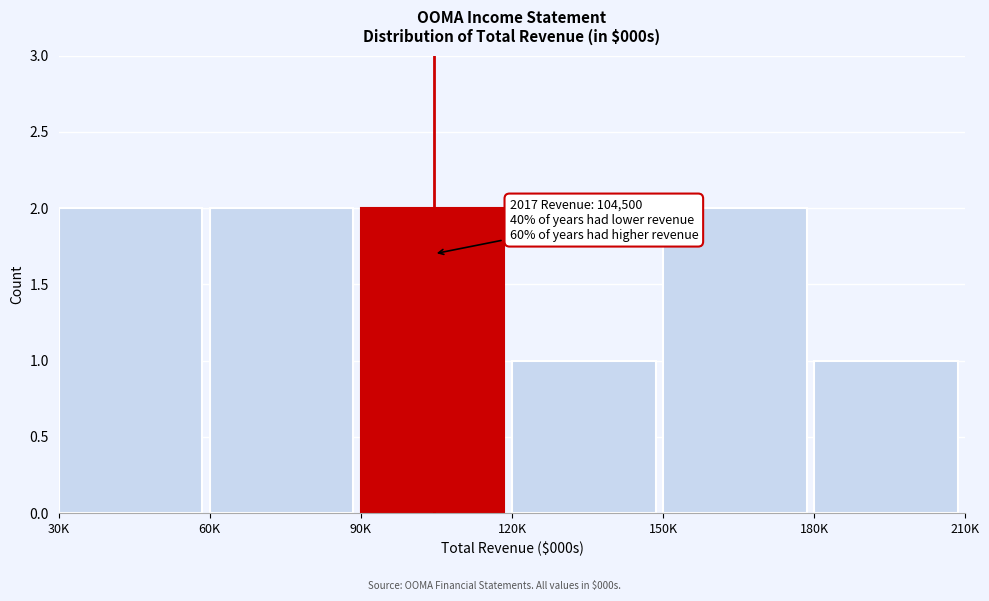

Reading left to right, what are all the values shown in this chart?

2	2	2	1	2	1